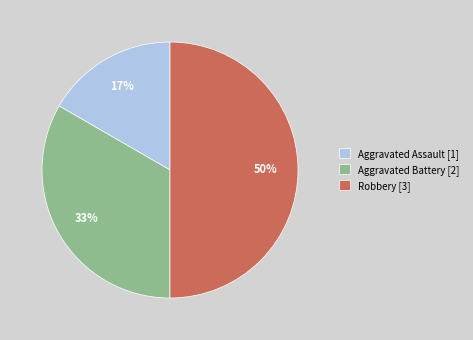

Which category has the biggest portion of the pie?

Robbery